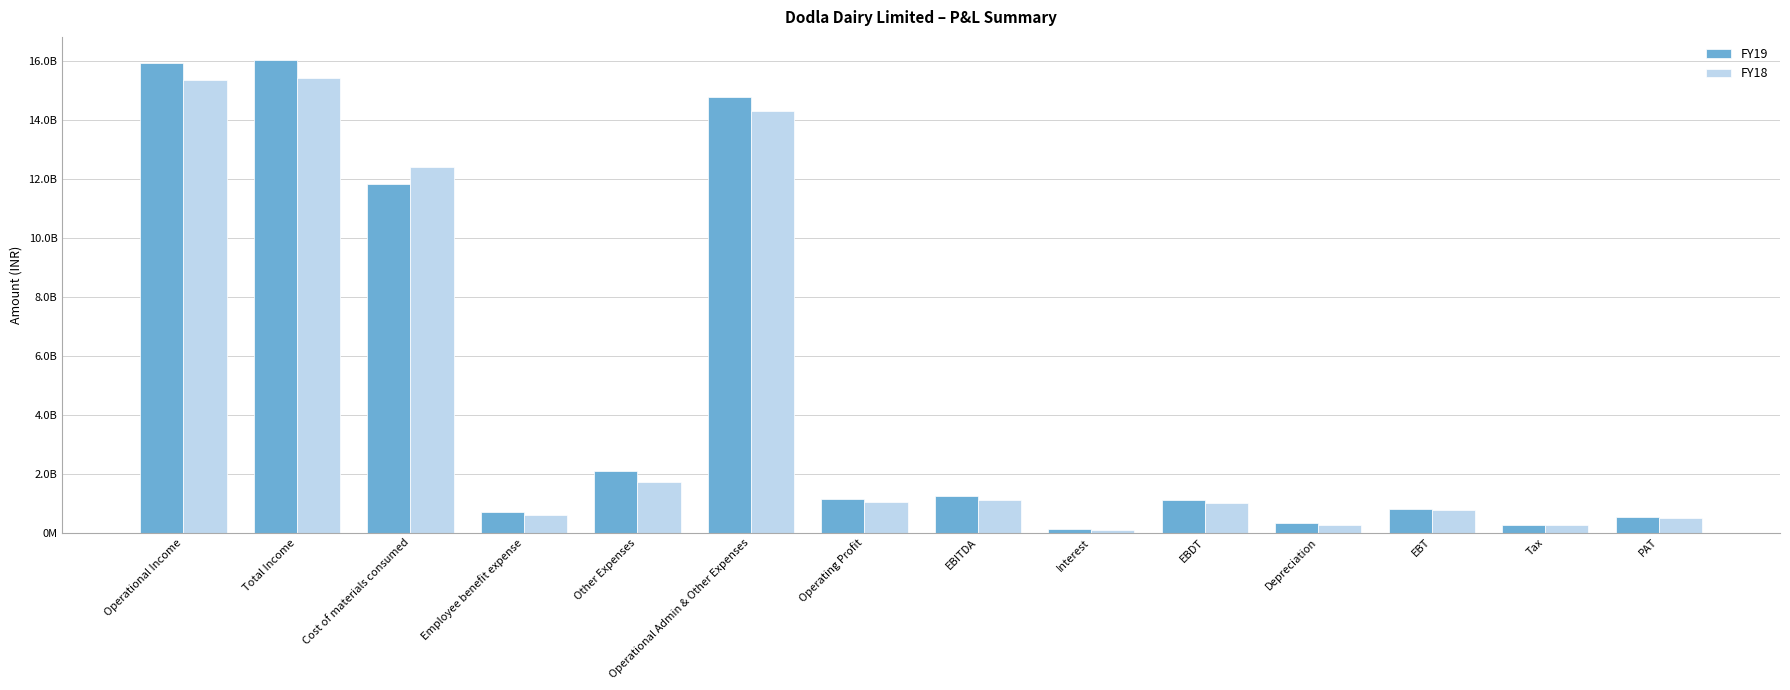

The FY19 series shows 714450000 at Employee benefit expense. True or false?

True